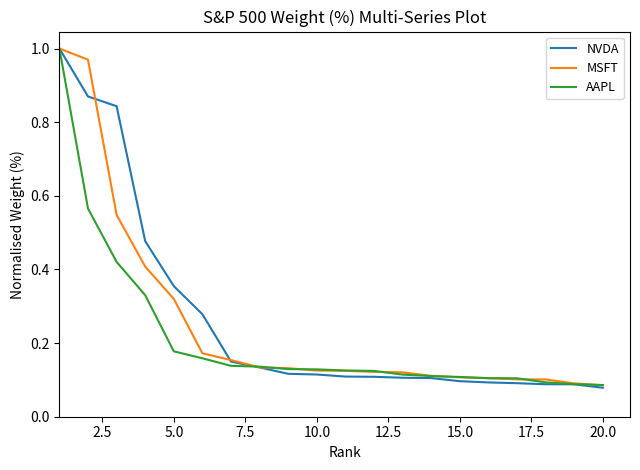

Reading left to right, extract all data points from this chart.

NVDA: 1.0	0.9	0.8	0.5	0.4	0.3	0.1	0.1	0.1	0.1	0.1	0.1	0.1	0.1	0.1	0.1	0.1	0.1	0.1	0.1
MSFT: 1.0	1.0	0.5	0.4	0.3	0.2	0.2	0.1	0.1	0.1	0.1	0.1	0.1	0.1	0.1	0.1	0.1	0.1	0.1	0.1
AAPL: 1.0	0.6	0.4	0.3	0.2	0.2	0.1	0.1	0.1	0.1	0.1	0.1	0.1	0.1	0.1	0.1	0.1	0.1	0.1	0.1